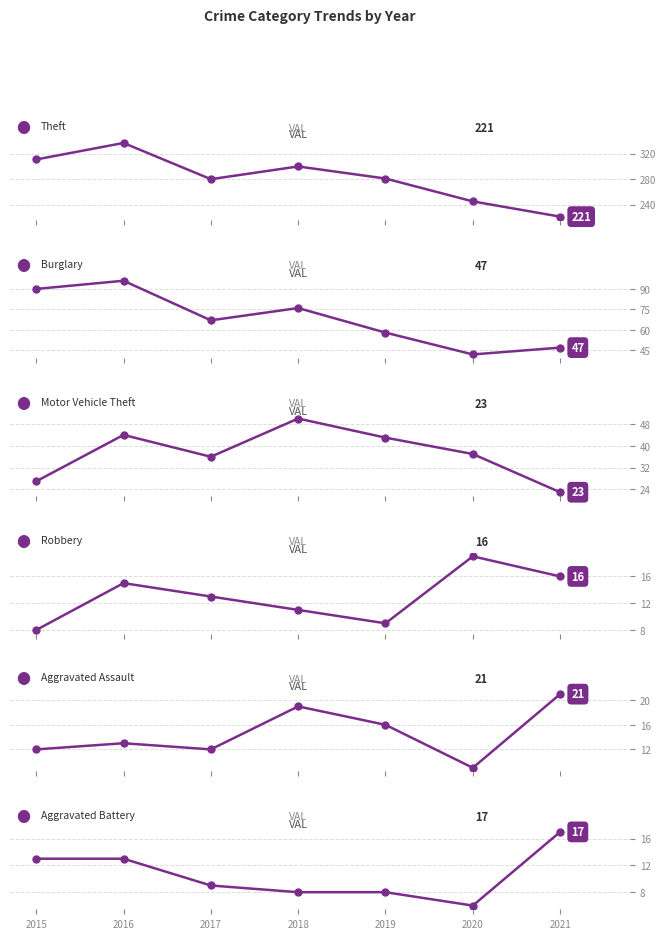

Count the number of categories in the chart.

7